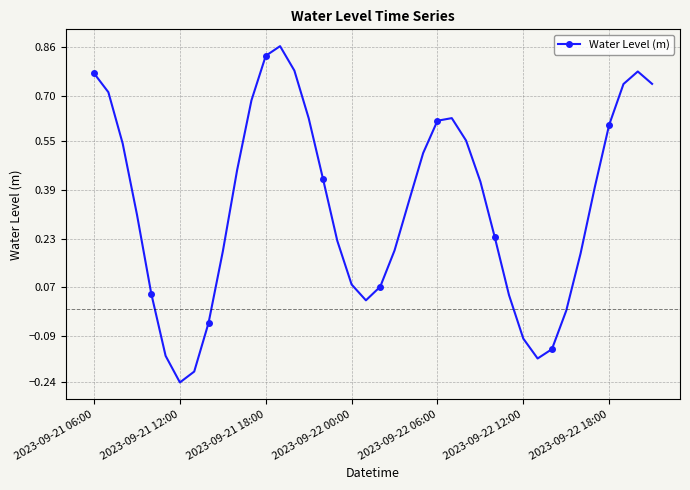

What is the sum of all values?

13.6